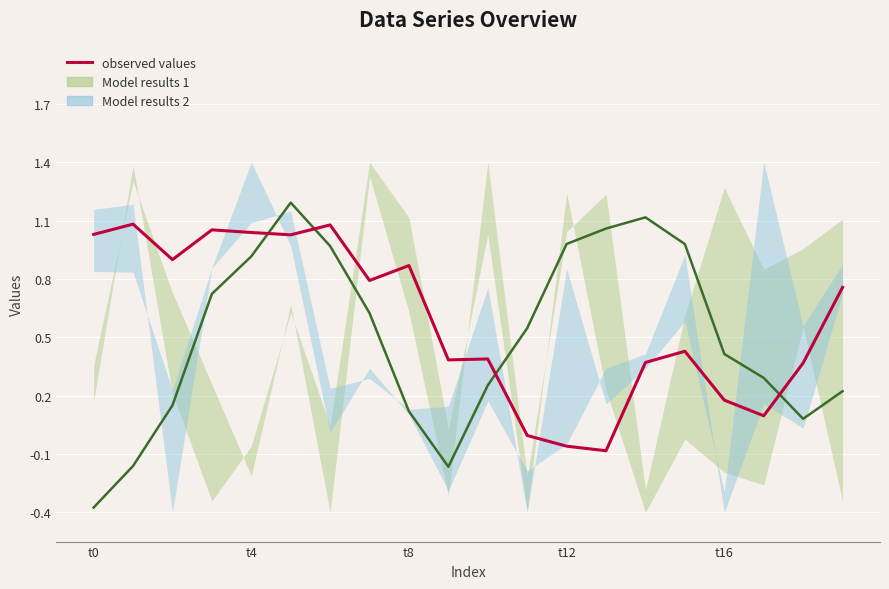

What position from the left is 7?

8